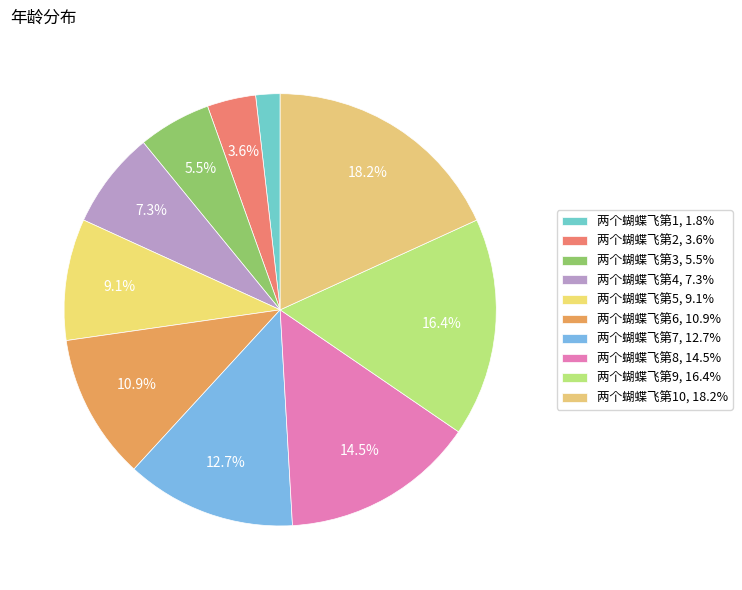

To the nearest percent, what is the difference between the largest and smallest slice percentages?

16%